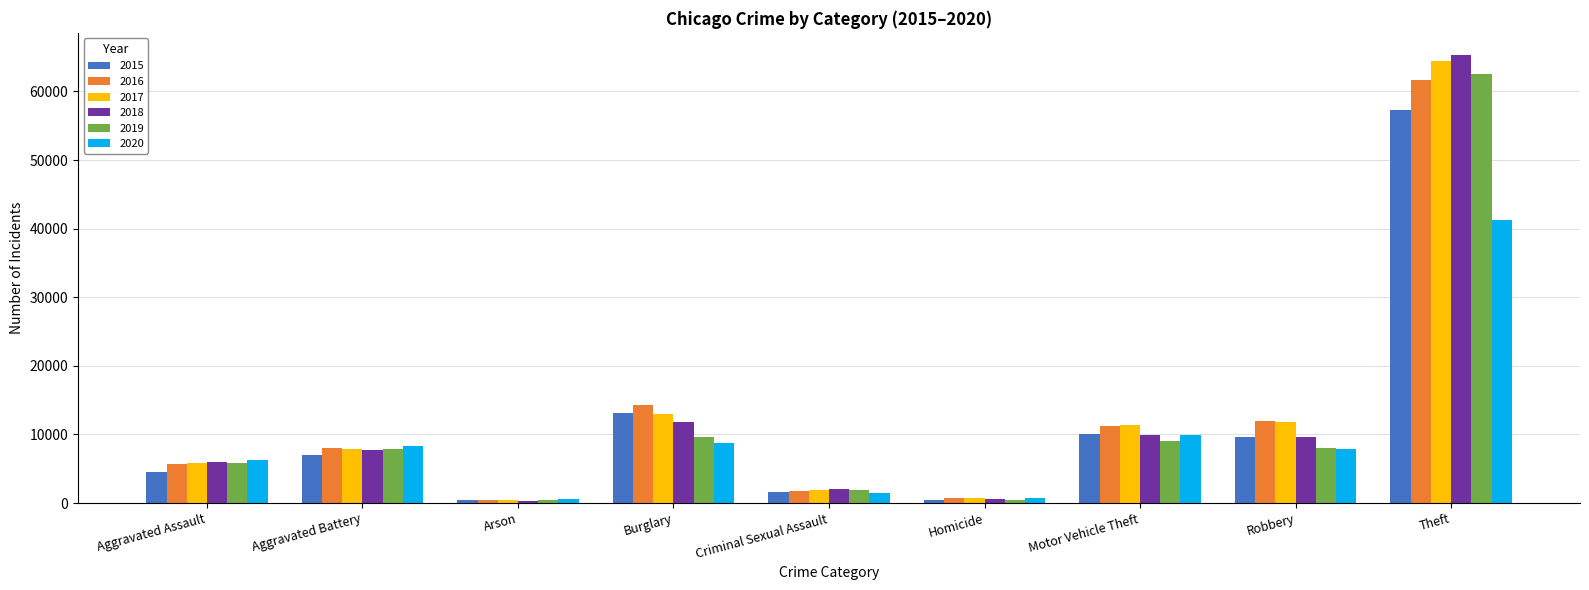

What is the lowest value of the 2018 series?

373